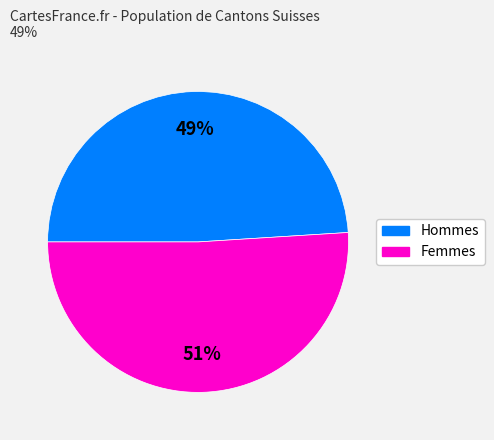

Is there a majority slice in this chart?

Yes